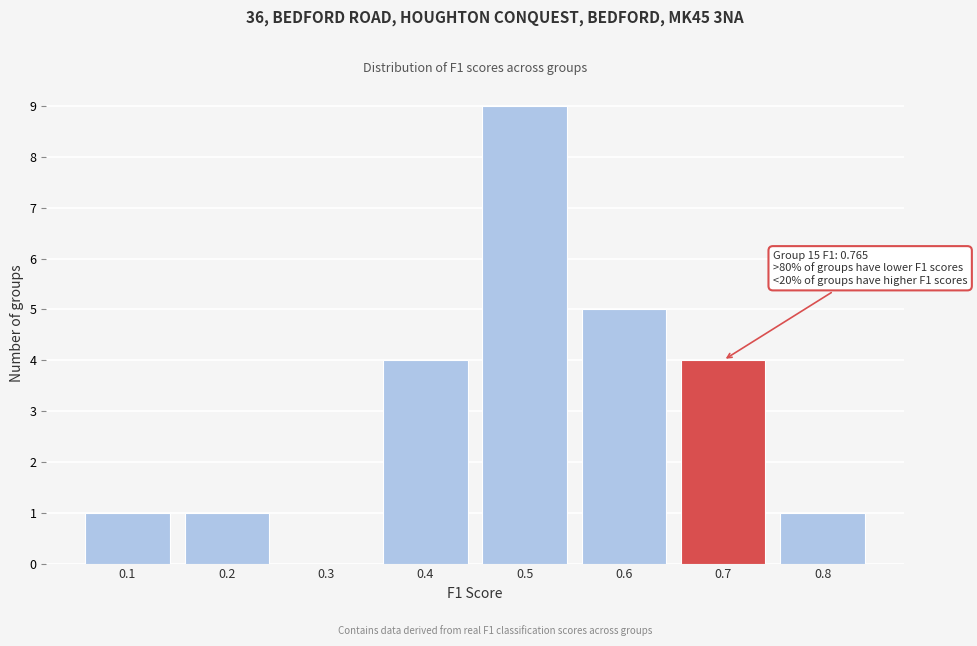

Reading left to right, extract all data points from this chart.

0.1=1	0.2=1	0.3=0	0.4=4	0.5=9	0.6=5	0.7=4	0.8=1